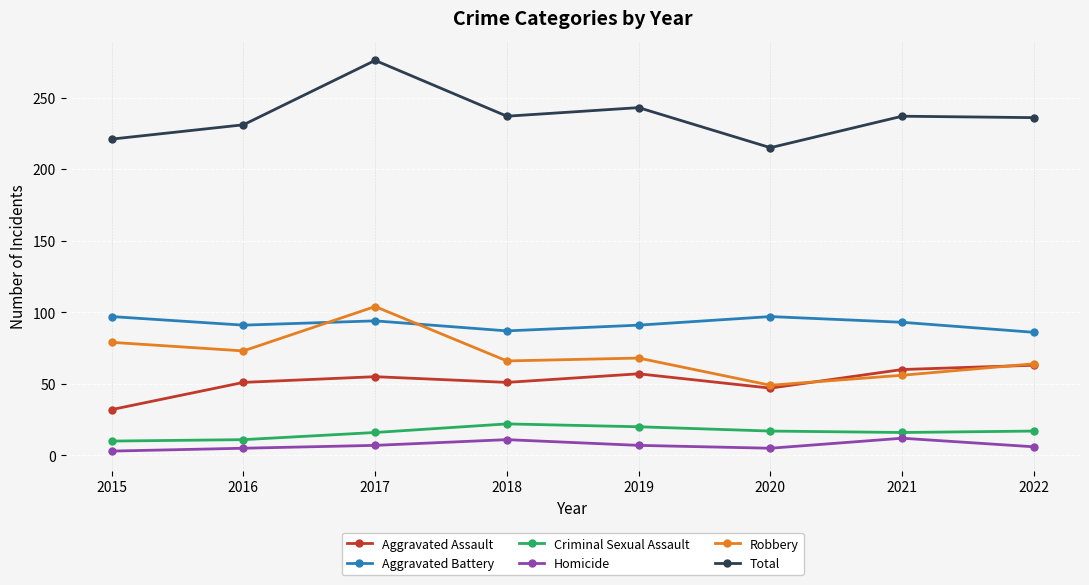

What is the total value across all series at 2019?

486